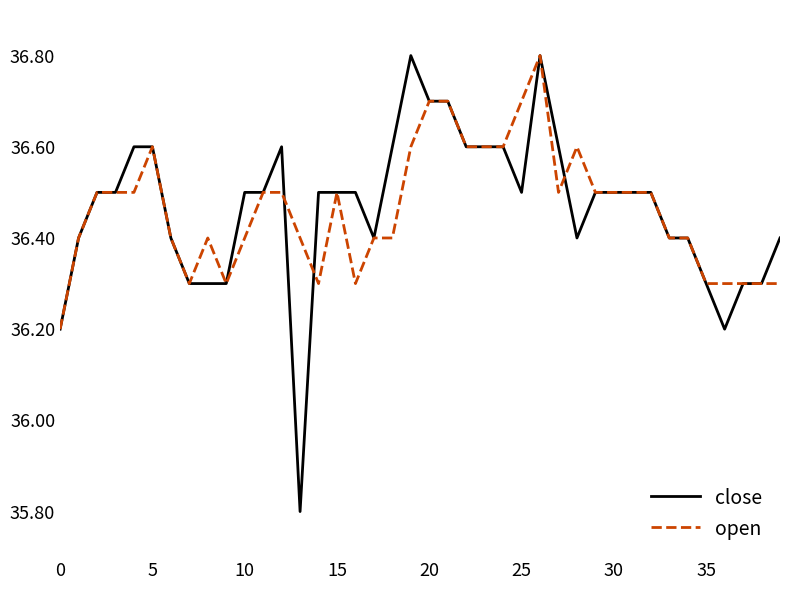

True or false: open has more than 1 points higher than both neighbors.

True